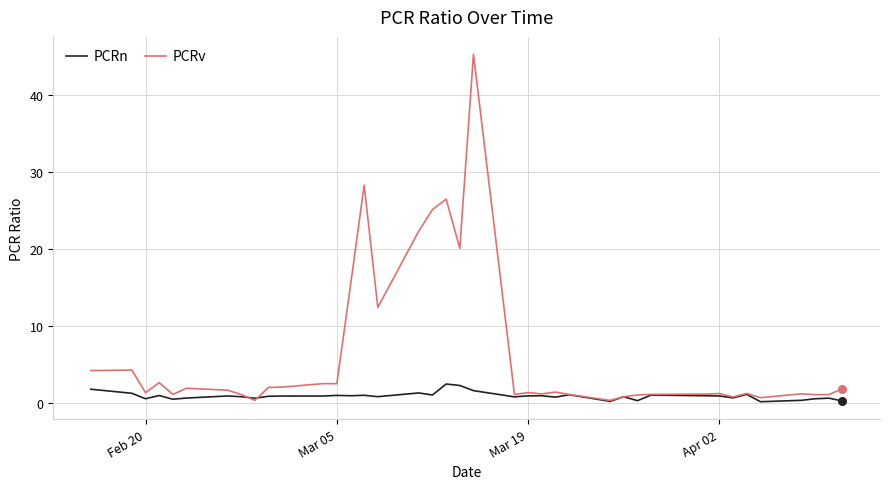

Which series has the widest spread of values?

PCRv